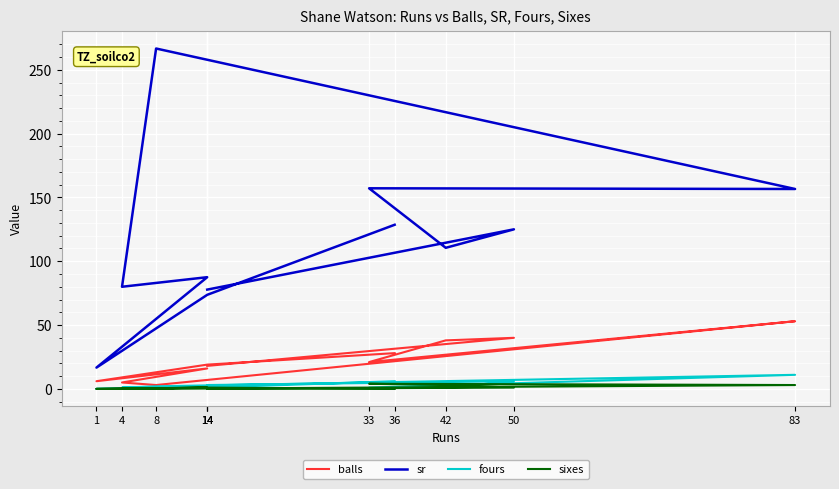

True or false: sr has a value of 131.2 at 14.

False